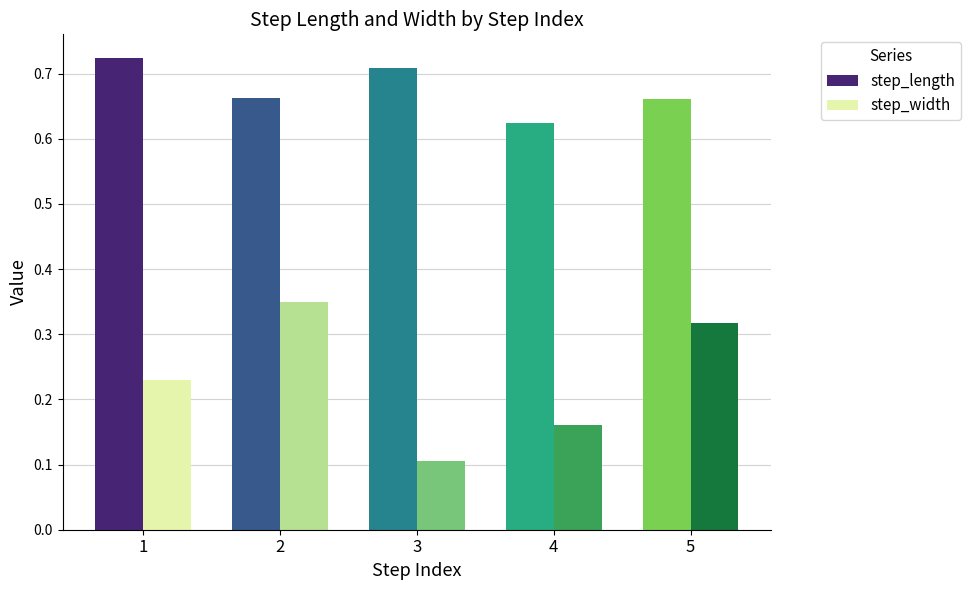

What is the greatest value displayed?

0.7